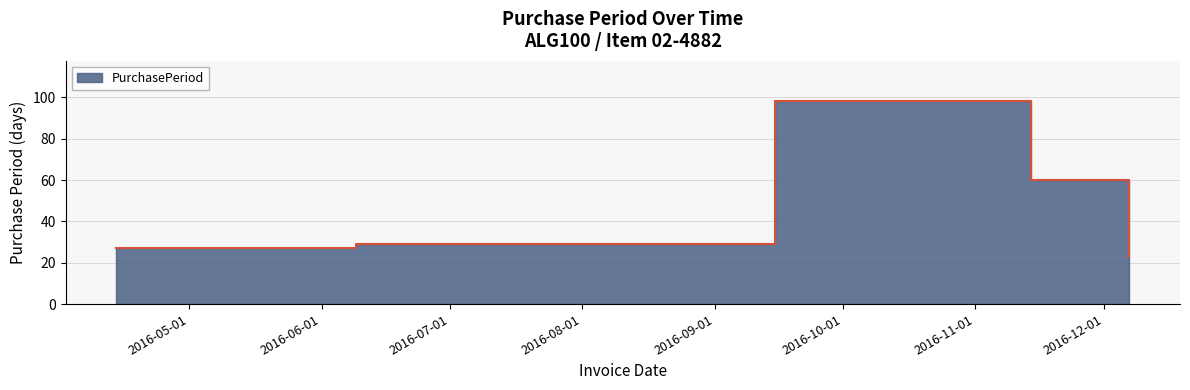

What position from the left is 2016-11-14?

5